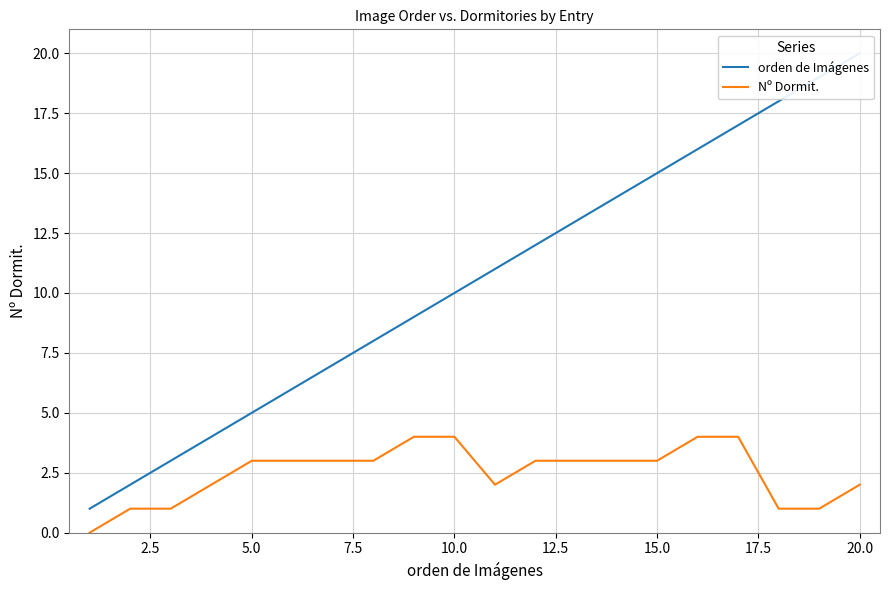

What is the maximum value for Nº Dormit.?

4